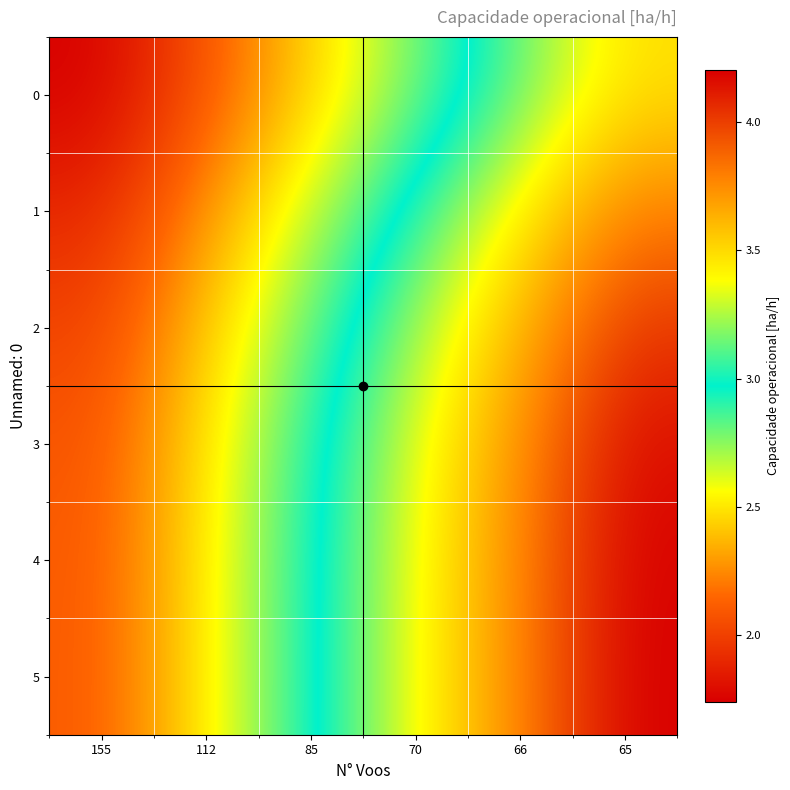

Reading left to right, list all the values displayed in this chart.

0: 155=1.7	112=2.1	85=2.4	70=2.8	66=3.1	65=3.5
1: 155=1.9	112=2.3	85=2.7	70=3.0	66=3.4	65=3.8
2: 155=2.0	112=2.4	85=2.8	70=3.2	66=3.6	65=4.0
3: 155=2.1	112=2.5	85=2.9	70=3.3	66=3.7	65=4.2
4: 155=2.1	112=2.5	85=2.9	70=3.4	66=3.8	65=4.2
5: 155=2.1	112=2.5	85=2.9	70=3.4	66=3.8	65=4.2